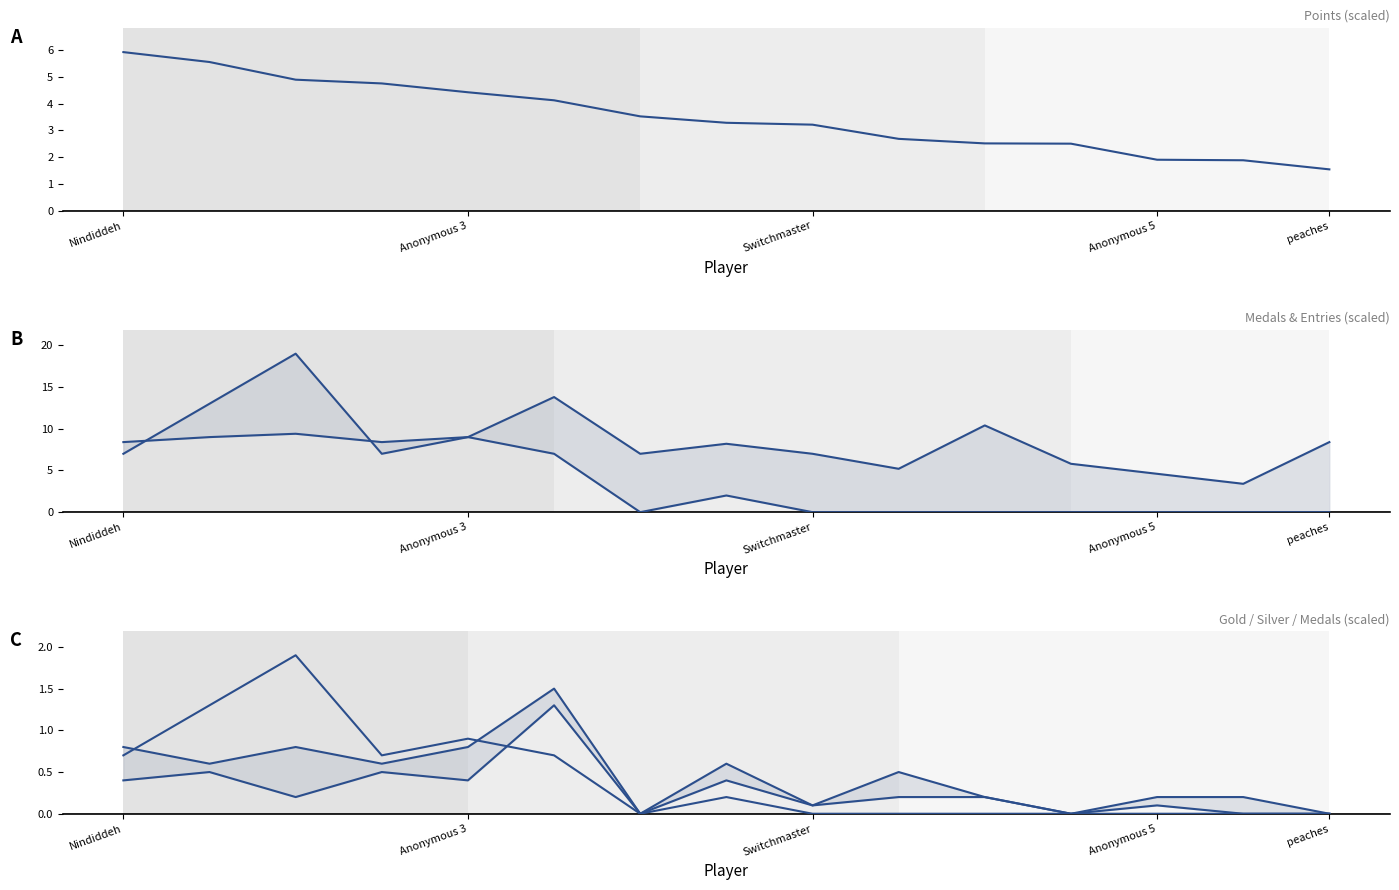

True or false: Entries (÷5) and Silver intersect in this chart.

False